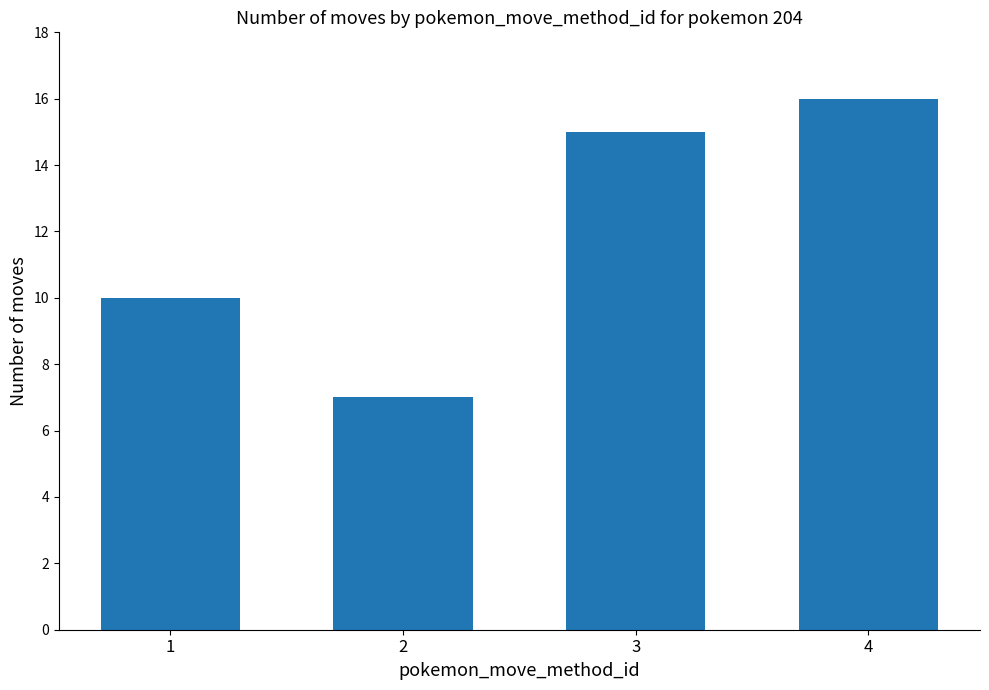

Reading left to right, transcribe all the data shown in this chart.

10	7	15	16